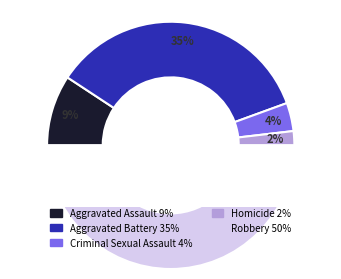

Is it true that Aggravated Battery is 22% of the pie?

False